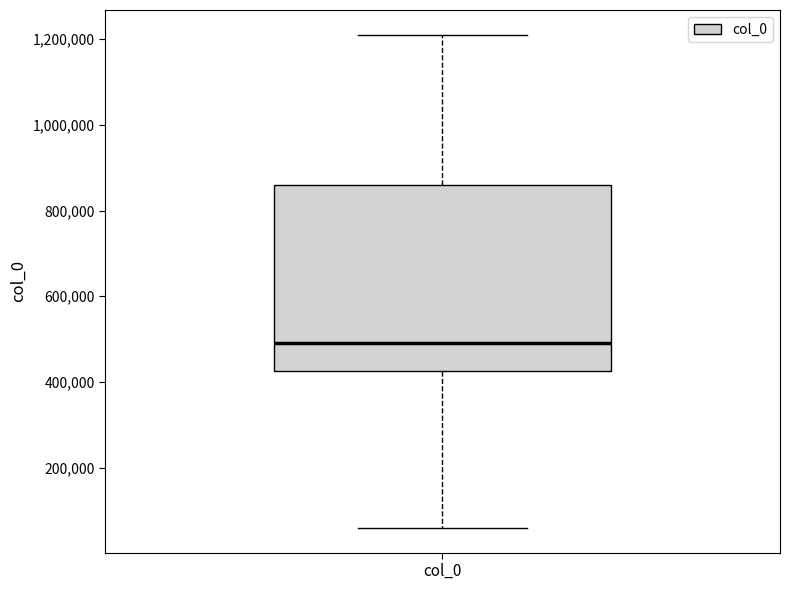

Transcribe this box plot: give where the median line is, the range the box spans, and where the two whiskers end, as read against the y-axis. The values are not printed on the chart, so give them approximately, as read against the axis.

median 500000, box 420000 to 860000, whiskers 60000 to 1220000